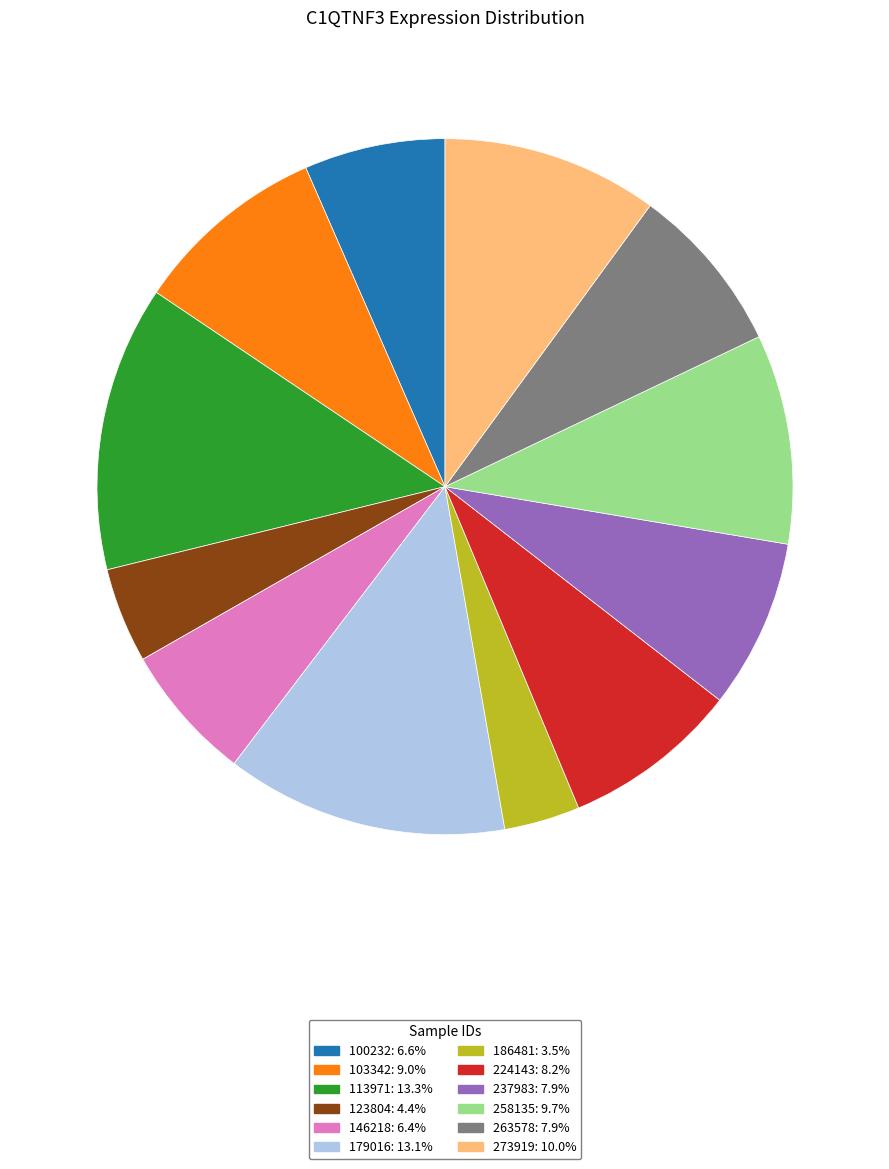

Is it true that 179016 is 6% of the pie?

False